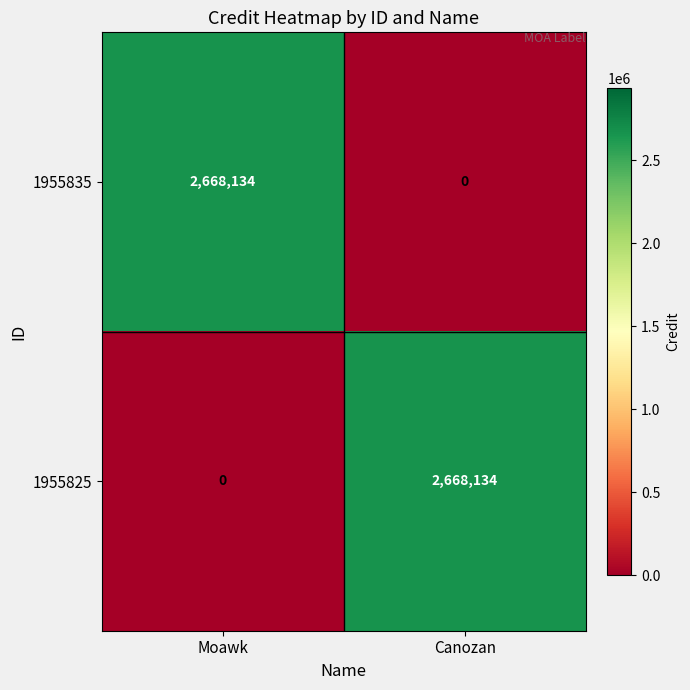

Reading right to left, what are all the values shown in this chart?

1955835: Canozan=0	Moawk=2668134
1955825: Canozan=2668134	Moawk=0